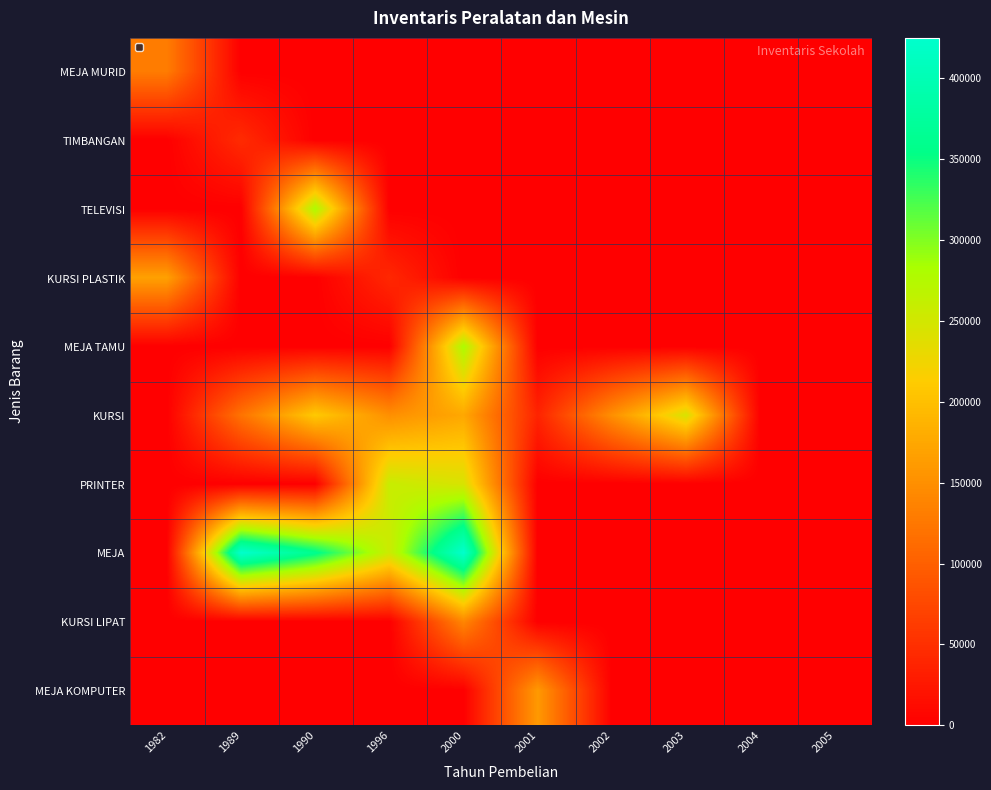

Count the number of data series in this chart.

10